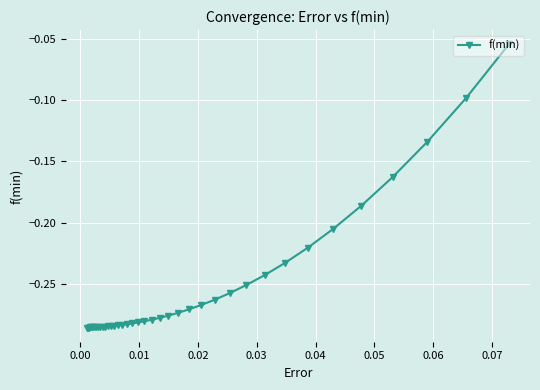

What is the smallest value displayed?

-0.3